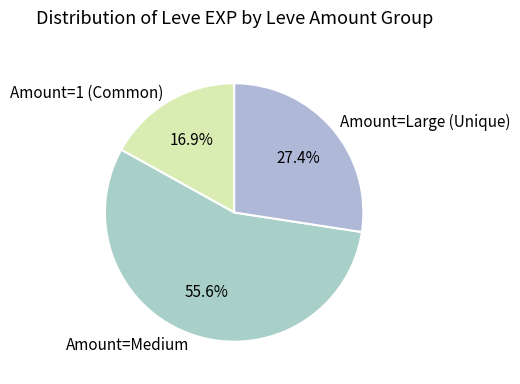

Combined, do Amount=Medium and Amount=1 (Common) account for over 50%?

Yes